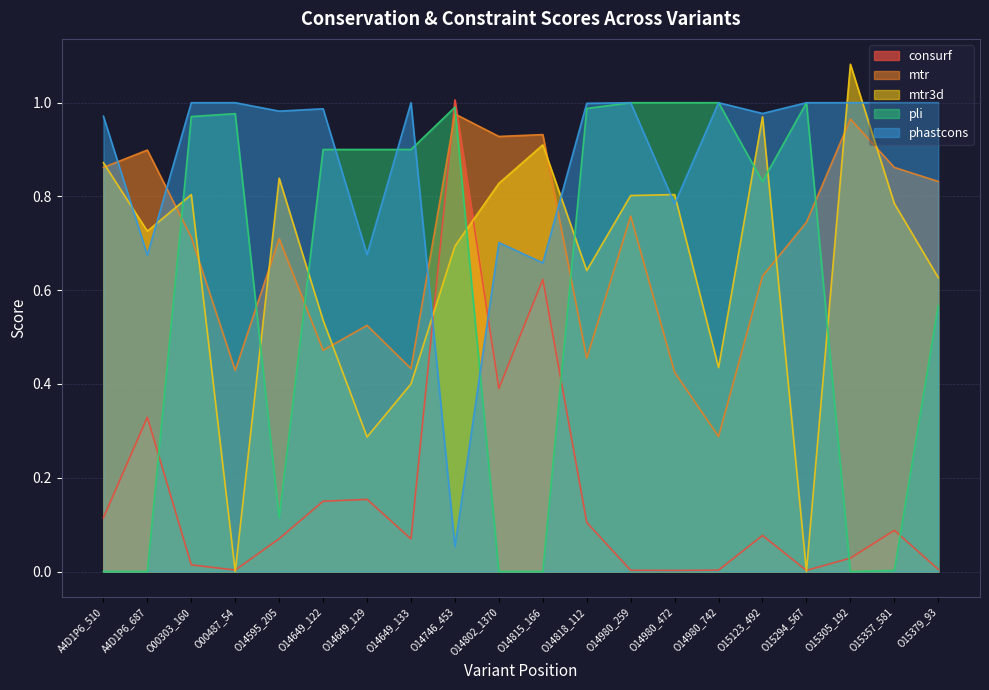

What is the label of the 15th point from the left?

O14980_742